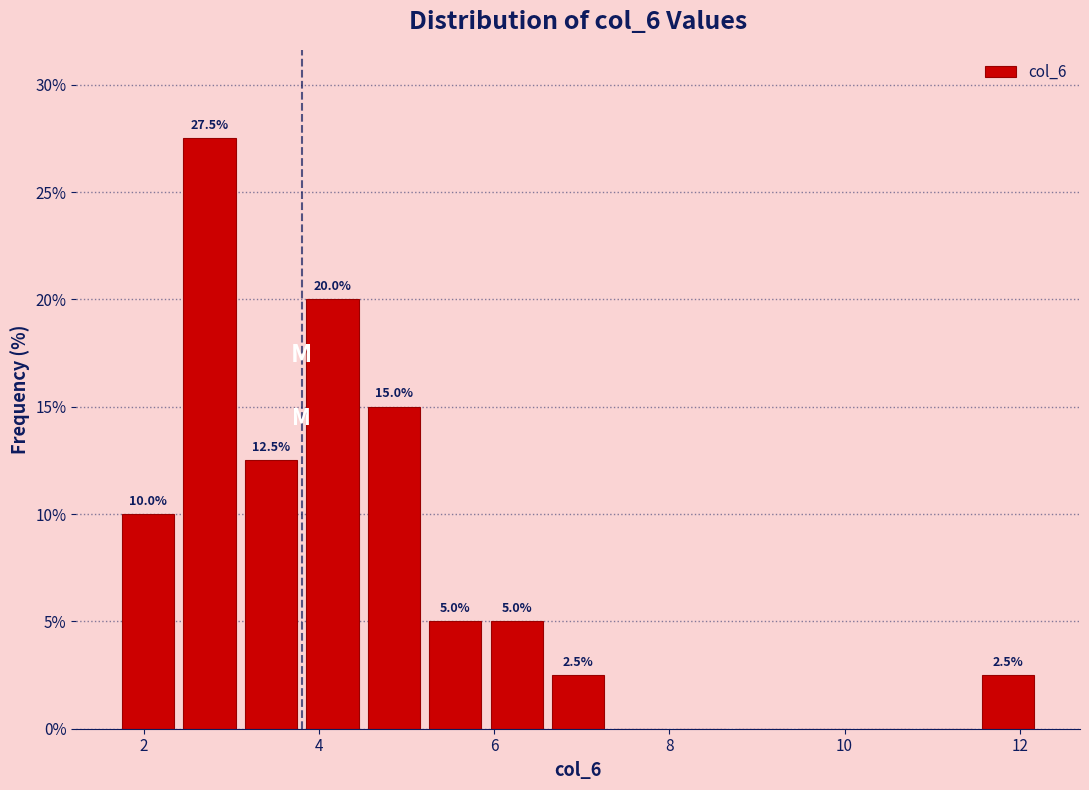

Around what value on the x-axis is the tallest bar? Give the approximate position of its centre, as read against the axis.

2.8